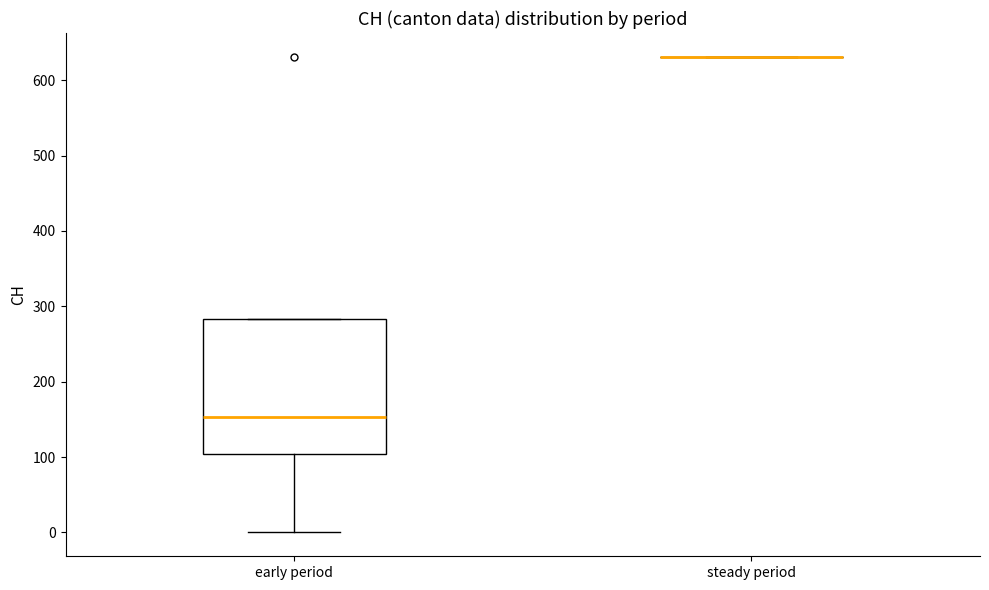

Comparing the boxes themselves (not the whiskers), which one is the tallest?

early period